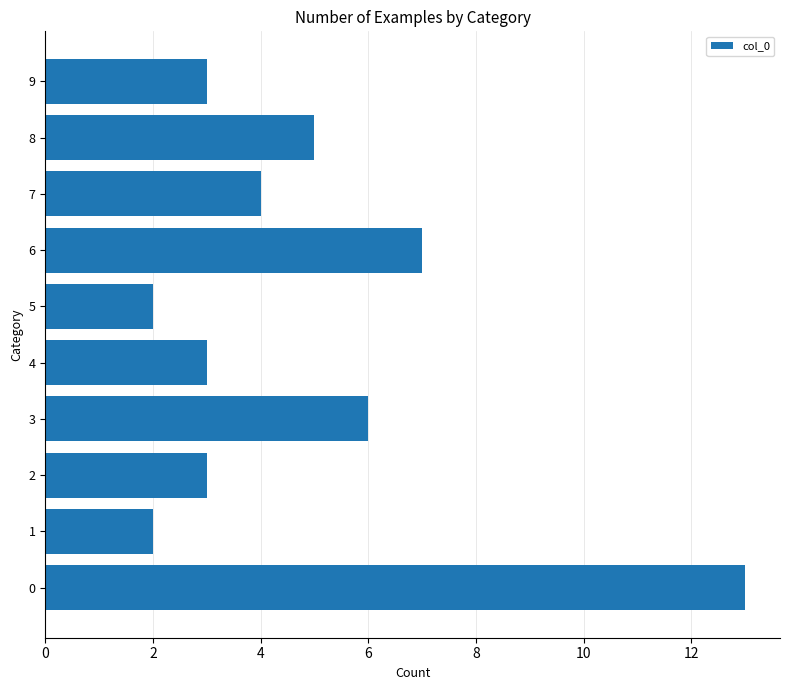

Count the number of data series in this chart.

1